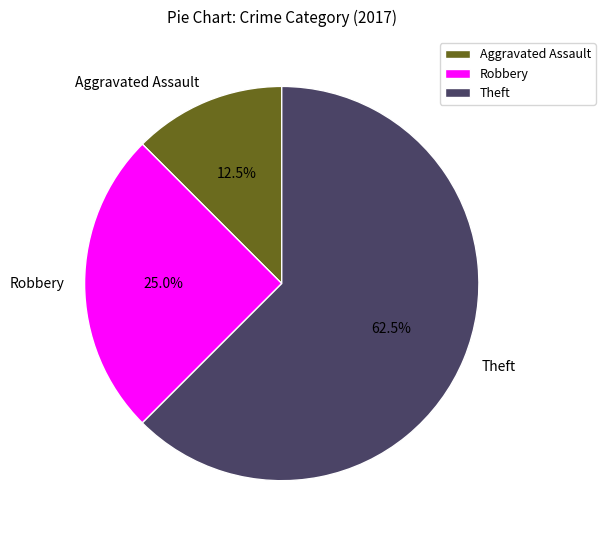

What is the largest slice in the pie chart?

Theft